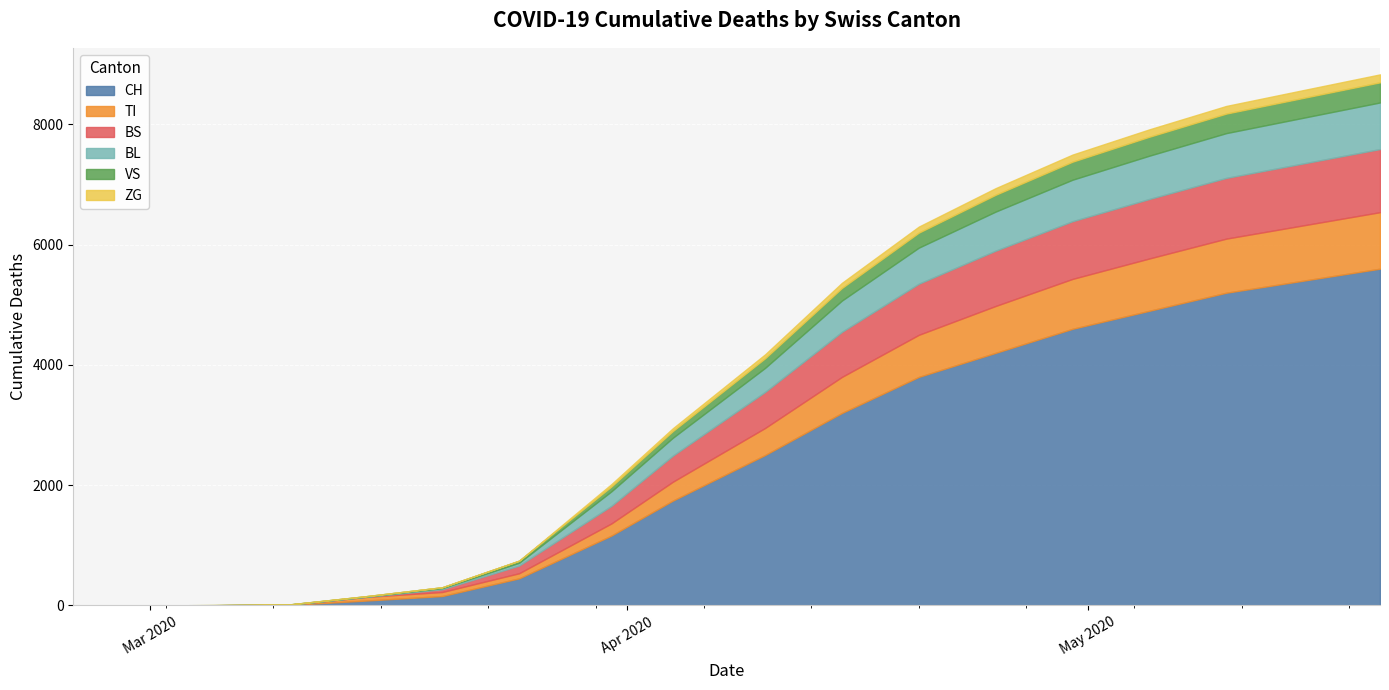

How many lines are shown in the chart?

6